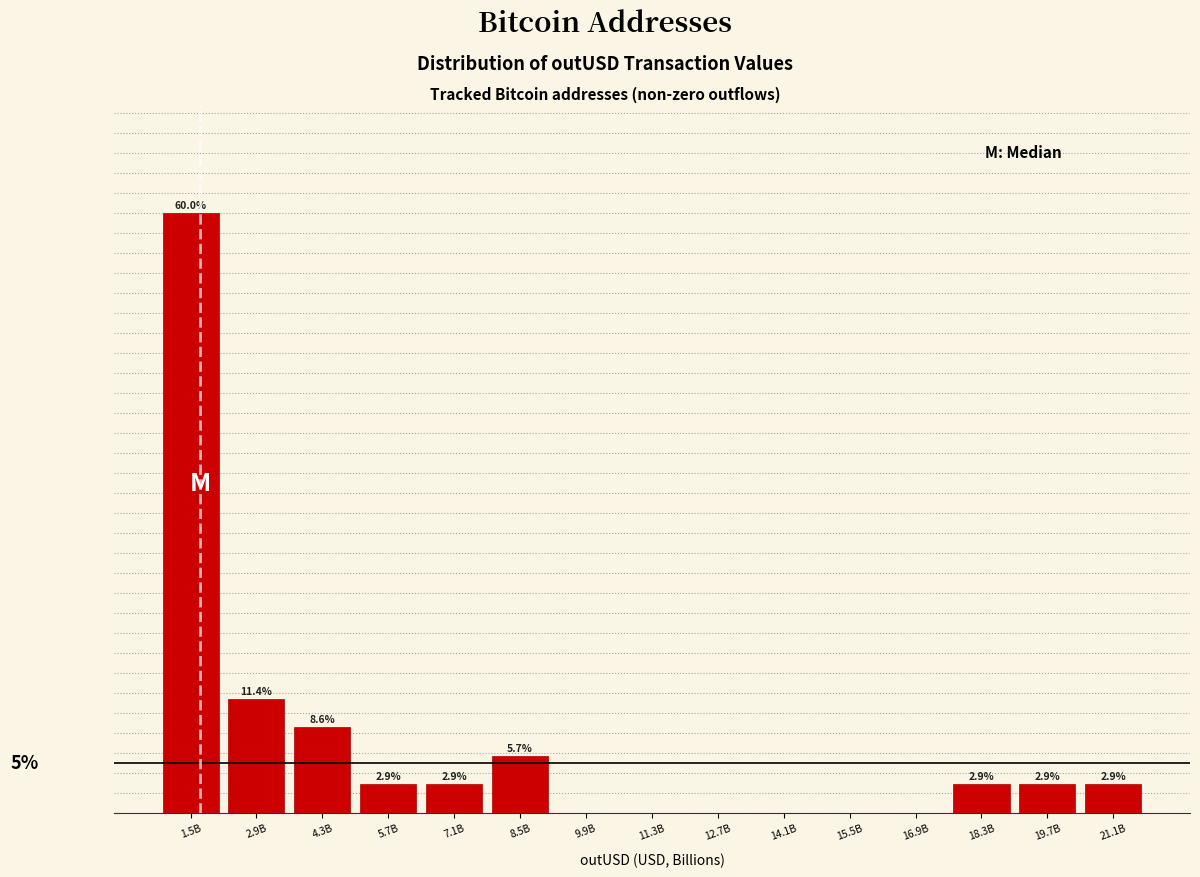

Which has a higher value, 2.9B or 9.9B?

2.9B